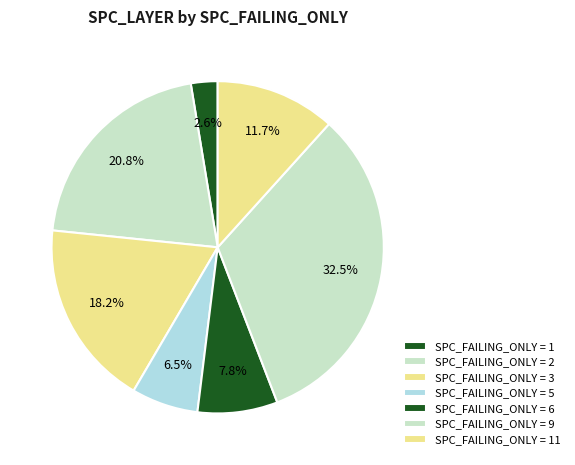

Count the number of slices in the pie.

7